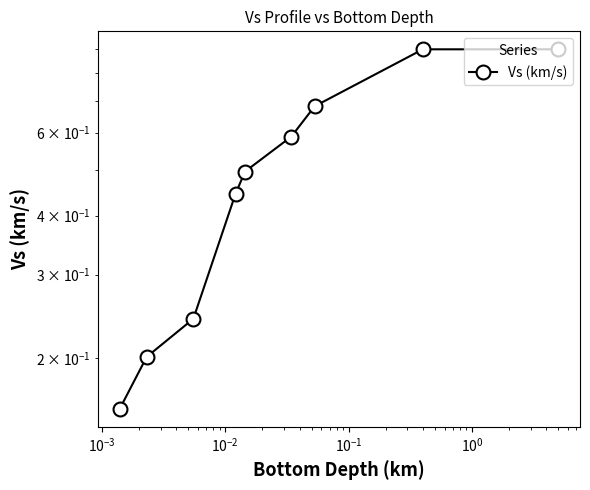

The chart shows a value of 0.4 at $\mathdefault{10^{-2}}$. True or false?

True